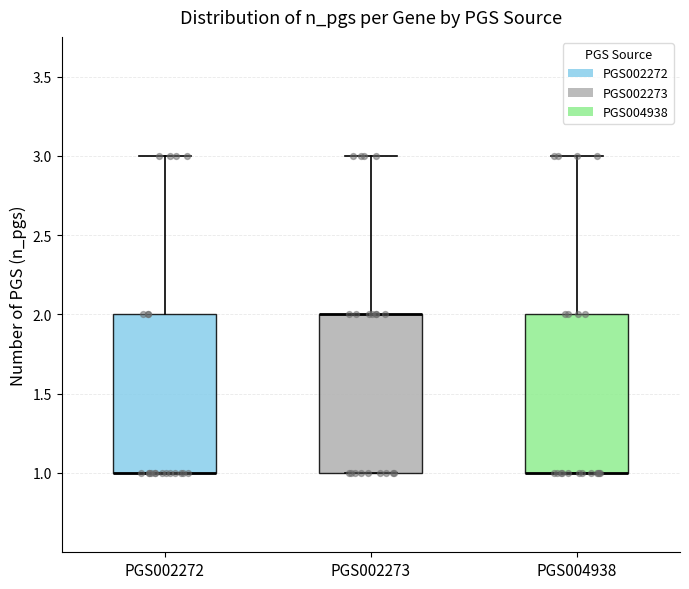

Reading left to right, read every box against the y-axis: the position of its median line, the range the box covers, and the ends of its whiskers. The values are not printed on the chart, so give them approximately, as read against the axis.

PGS002272: median 1 (drawn on the box's lower edge), box 1 to 2, whiskers 1 to 3
PGS002273: median 2 (drawn on the box's upper edge), box 1 to 2, whiskers 1 to 3
PGS004938: median 1 (drawn on the box's lower edge), box 1 to 2, whiskers 1 to 3